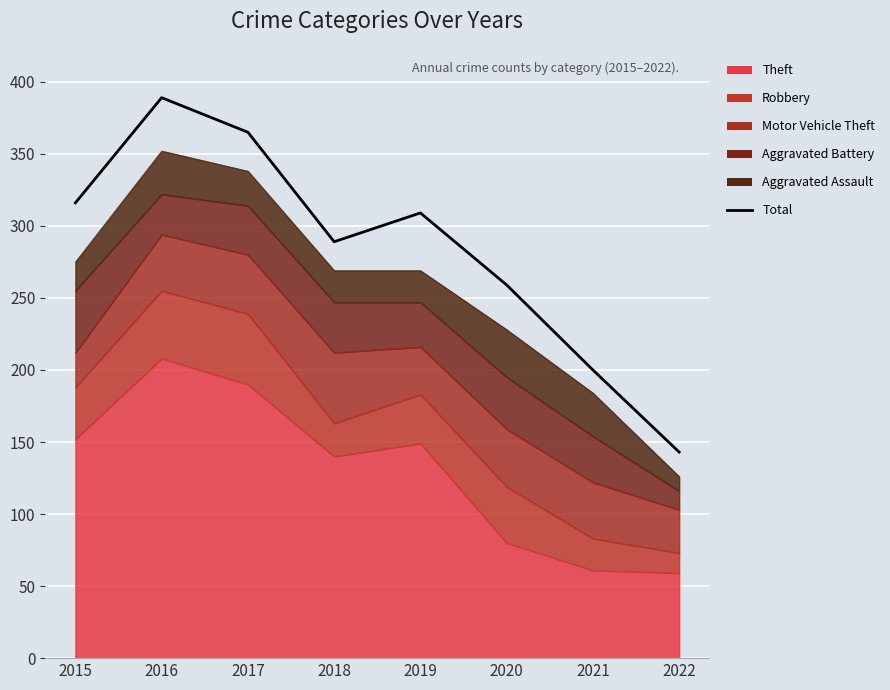

What is the average value?

284